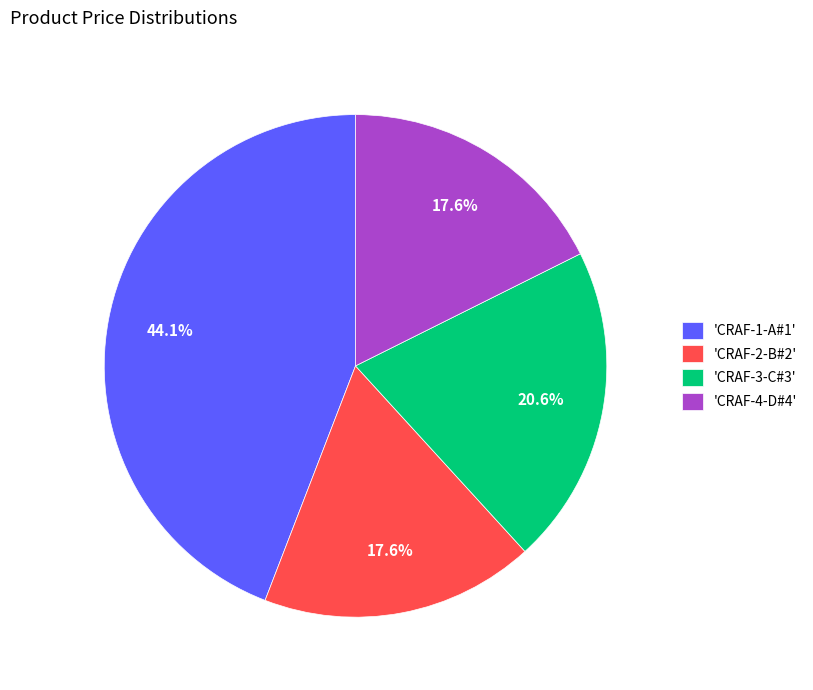

How many slices are in this pie chart?

4